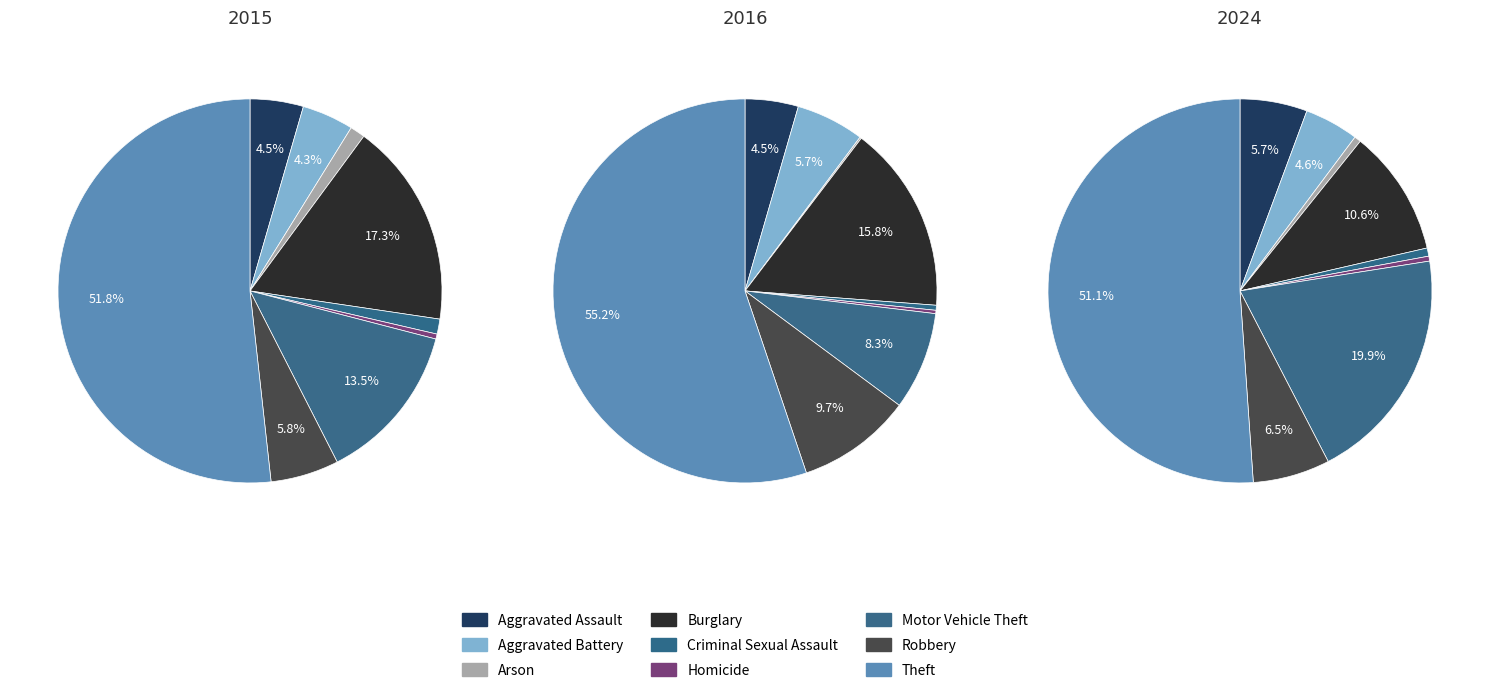

To the nearest percent, what is the difference between the Motor Vehicle Theft and Aggravated Assault slice percentages?

4%